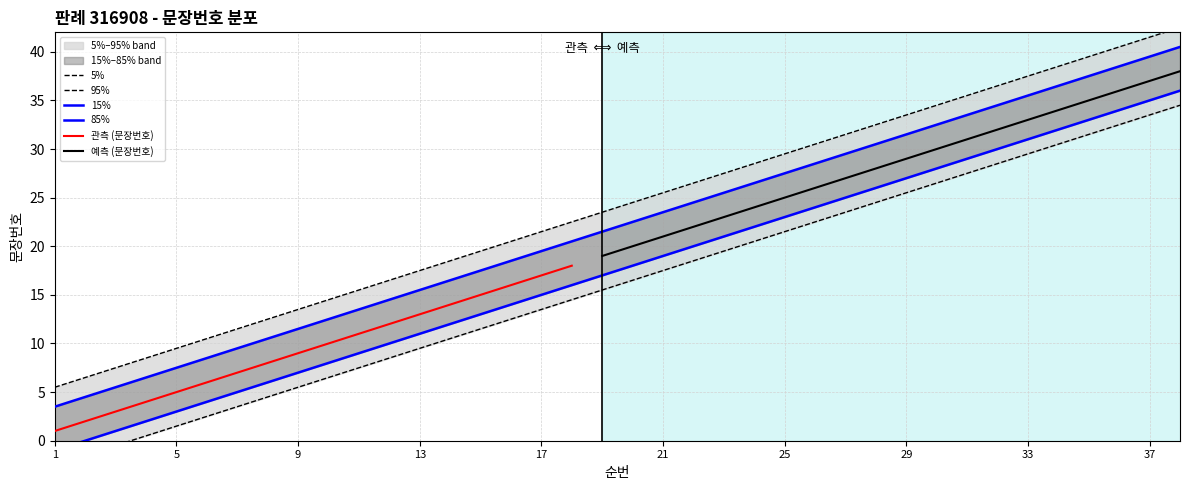

Approximately how many times larger is the value at 32 compared to 7?

3.2